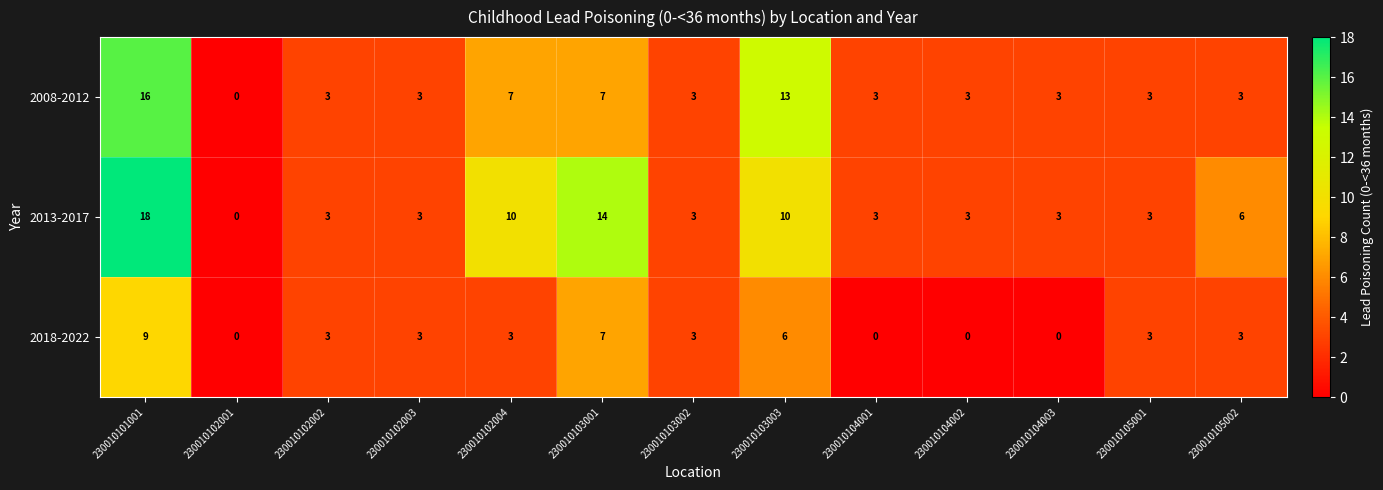

List the series in order of their overall mean, highest first.

2013-2017, 2008-2012, 2018-2022